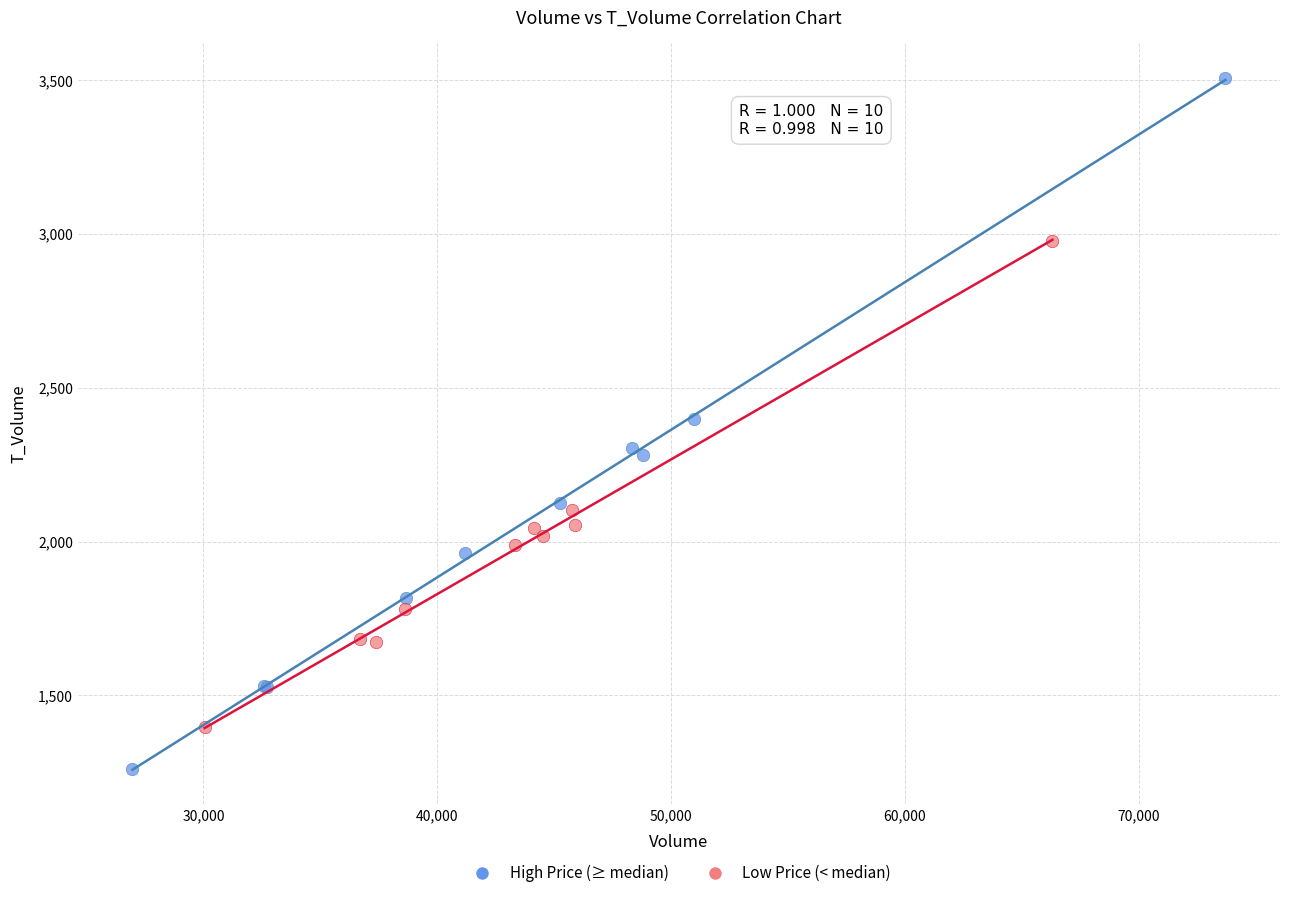

Which series has the widest spread of Y values?

High Price (≥ median)